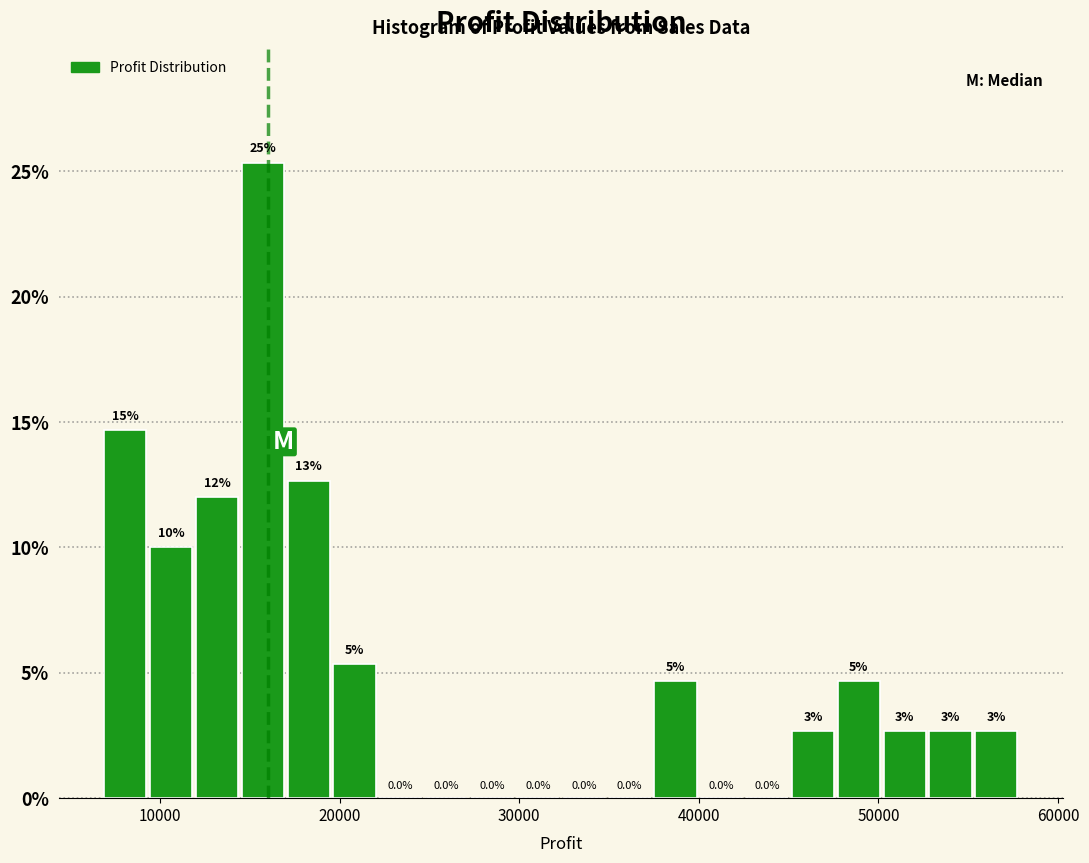

Read against the x-axis, roughly where is the centre of the tallest bar?

16000